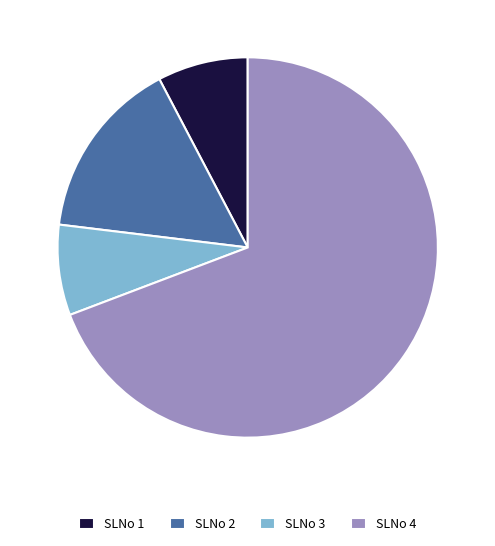

What is the ratio of the value at SLNo 2 to the value at SLNo 3?

2.0